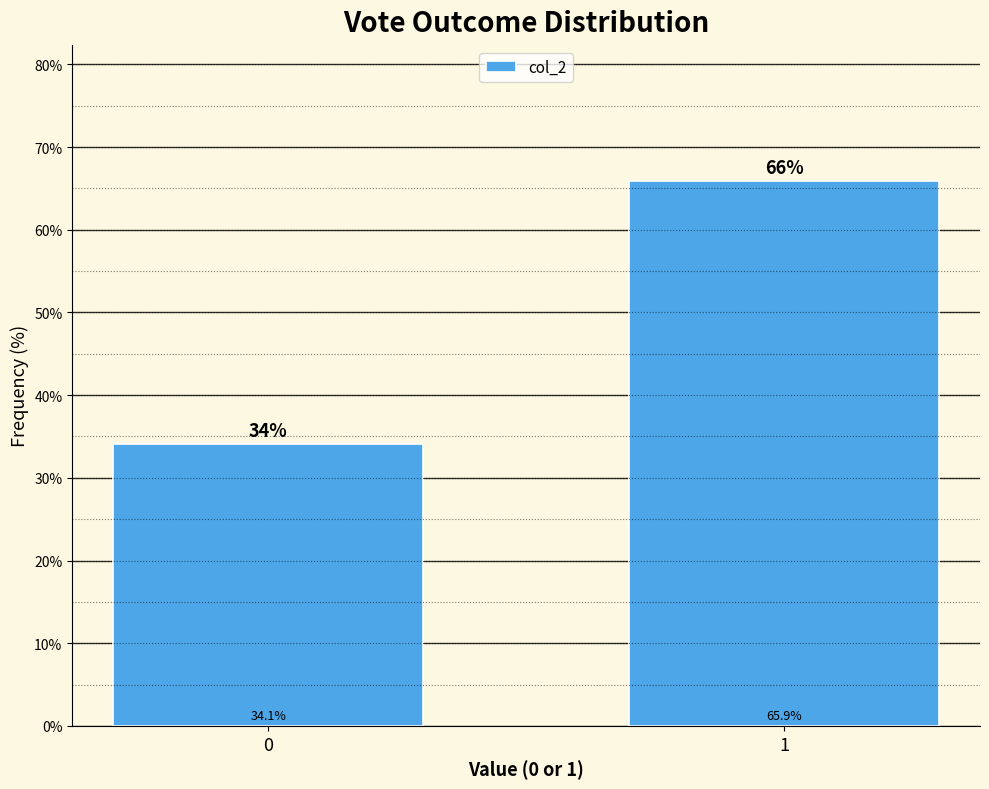

Reading right to left, transcribe all the data shown in this chart.

65.9	34.1